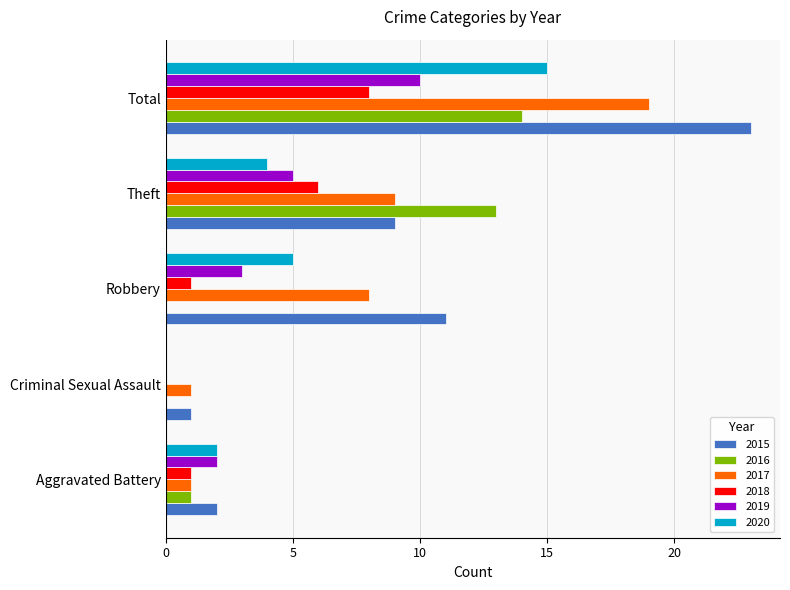

True or false: 2020 has a value of 10 at Criminal Sexual Assault.

False